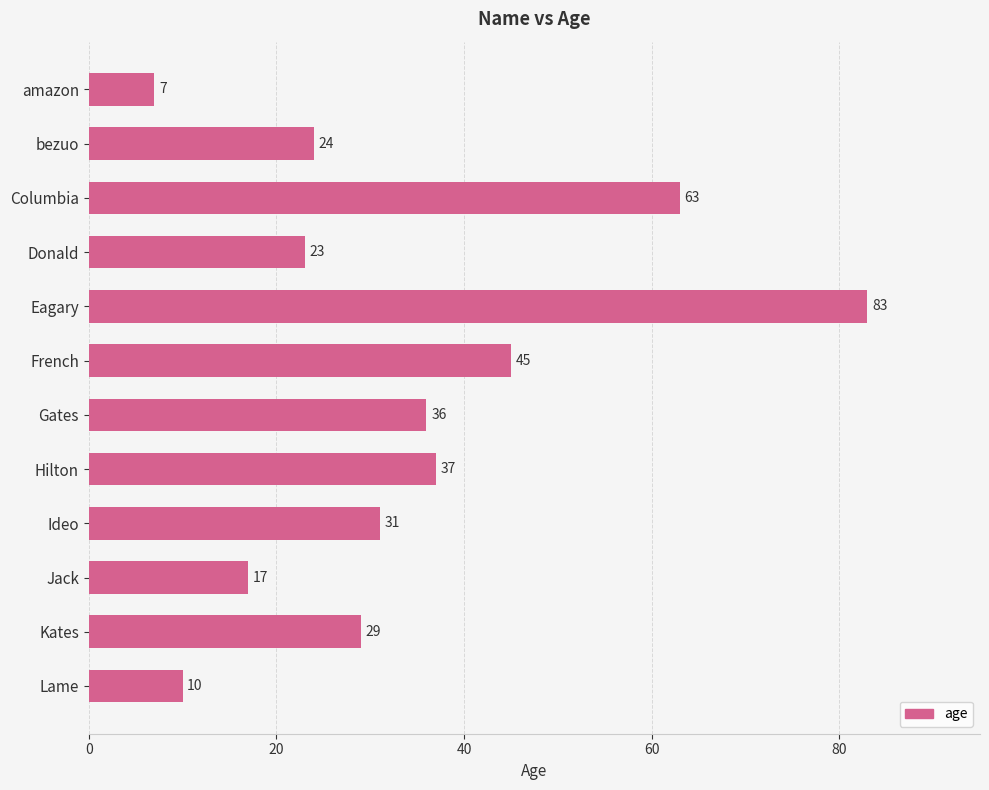

Reading top to bottom, extract all data points from this chart.

amazon=7	bezuo=24	Columbia=63	Donald=23	Eagary=83	French=45	Gates=36	Hilton=37	Ideo=31	Jack=17	Kates=29	Lame=10